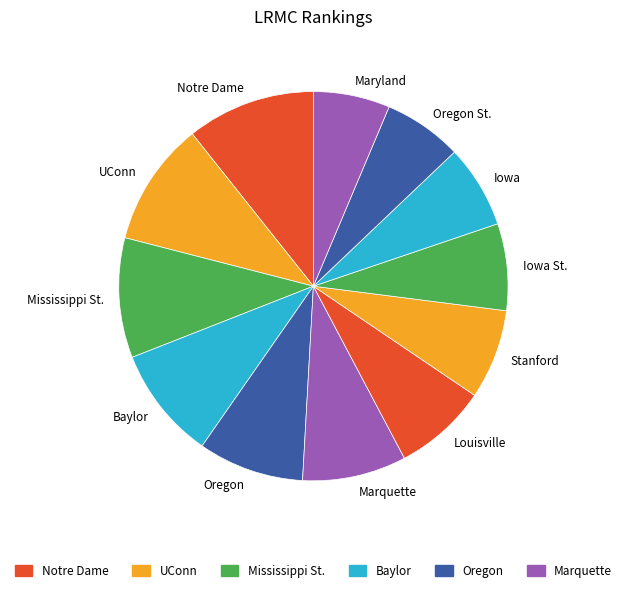

Does UConn account for over 50% of the chart?

No